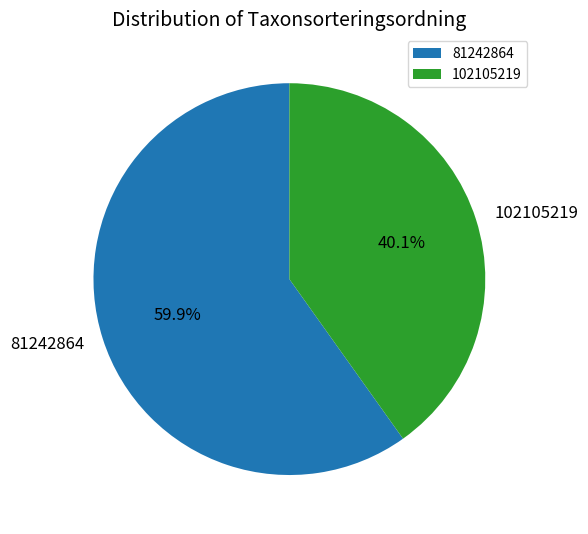

The 102105219 slice represents 50% of the pie. True or false?

False